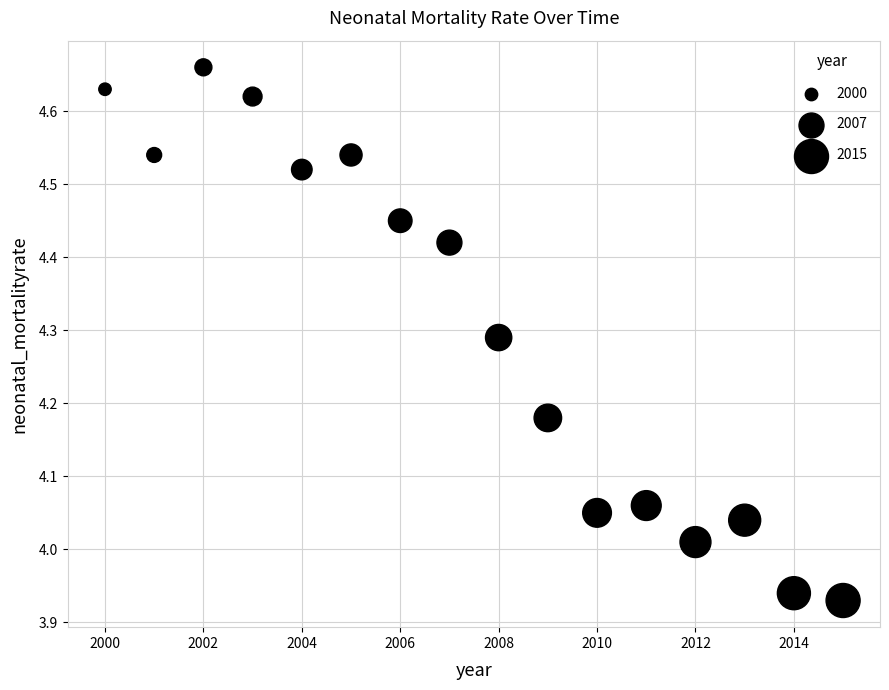

What is the range of X values (max minus min)?

15.0